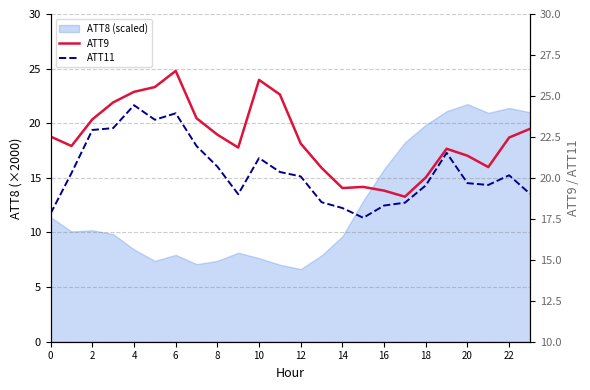

How many data points in ATT11 are less than 20?

11